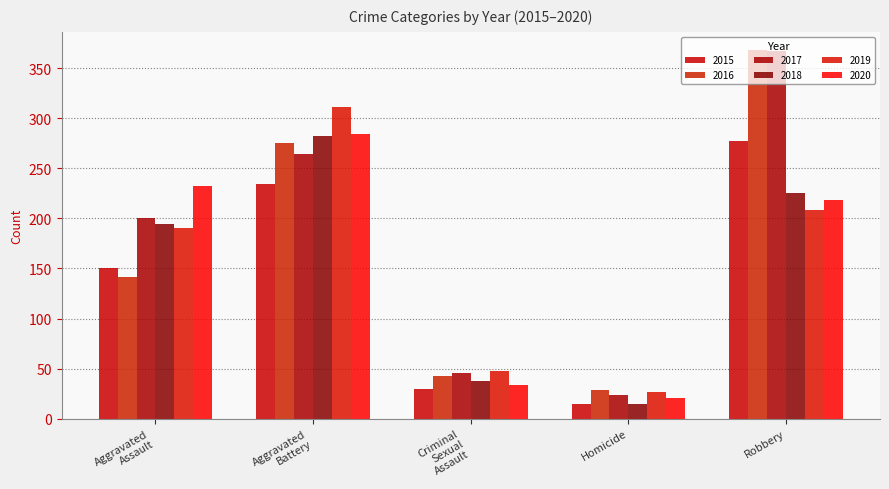

Reading left to right, transcribe all the data shown in this chart.

2015: Aggravated
Assault=150	Aggravated
Battery=234	Criminal
Sexual
Assault=30	Homicide=15	Robbery=277
2016: Aggravated
Assault=141	Aggravated
Battery=275	Criminal
Sexual
Assault=43	Homicide=29	Robbery=368
2017: Aggravated
Assault=200	Aggravated
Battery=264	Criminal
Sexual
Assault=46	Homicide=24	Robbery=367
2018: Aggravated
Assault=194	Aggravated
Battery=282	Criminal
Sexual
Assault=38	Homicide=15	Robbery=225
2019: Aggravated
Assault=190	Aggravated
Battery=311	Criminal
Sexual
Assault=48	Homicide=27	Robbery=208
2020: Aggravated
Assault=232	Aggravated
Battery=284	Criminal
Sexual
Assault=34	Homicide=21	Robbery=218